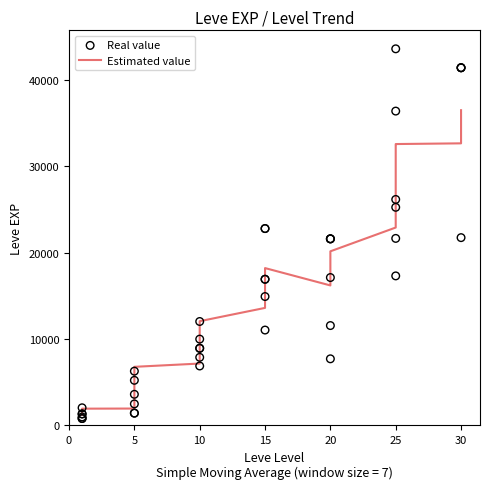

Which series contains the lowest Y value?

Real value